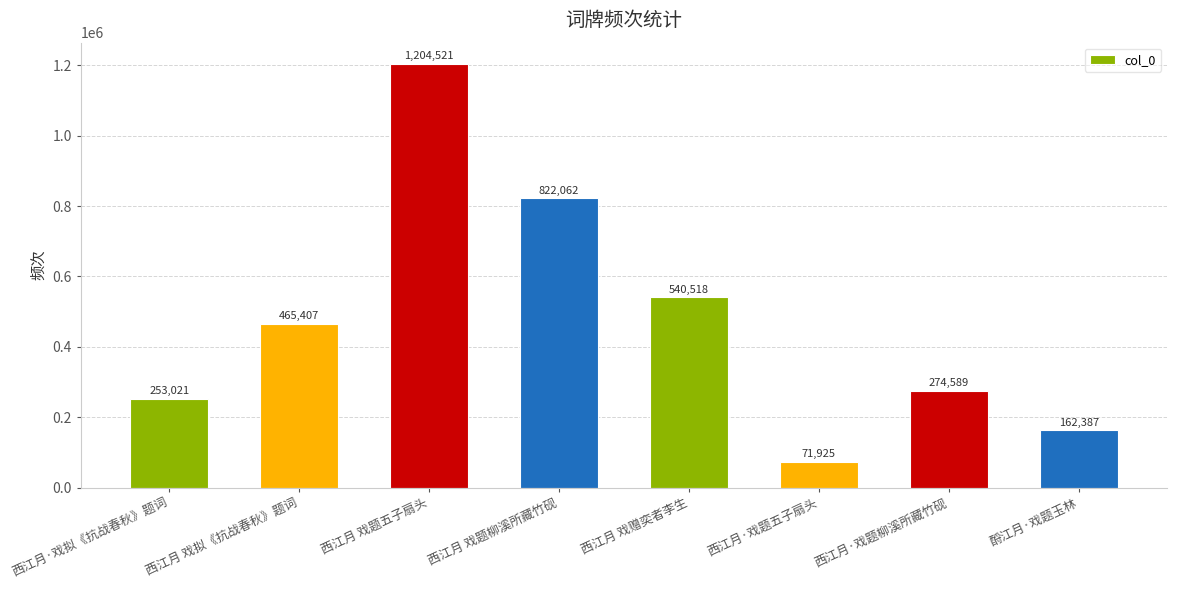

What is the change in value from 西江月 戏拟《抗战春秋》题词 to 西江月 戏赠奕者李生?

+75111